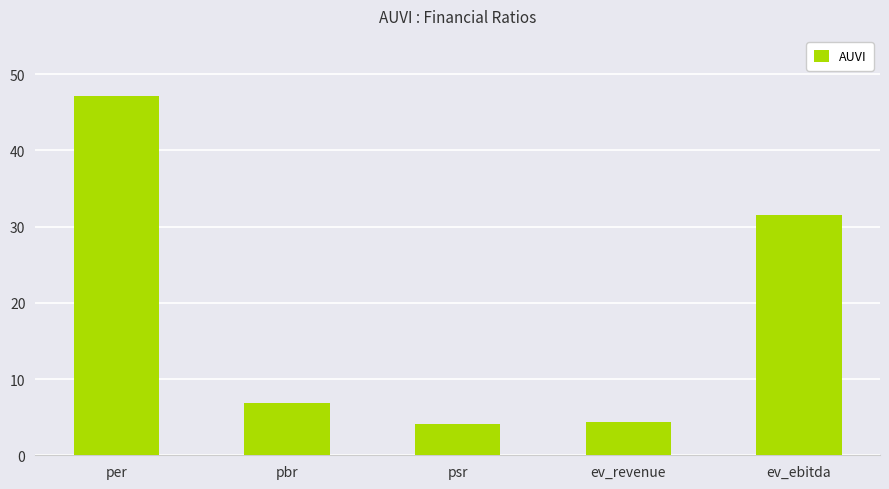

What position from the right is pbr?

4